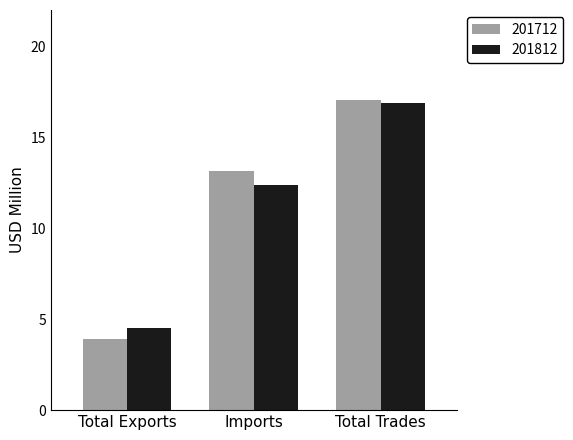

Which series has the widest spread of values?

201712